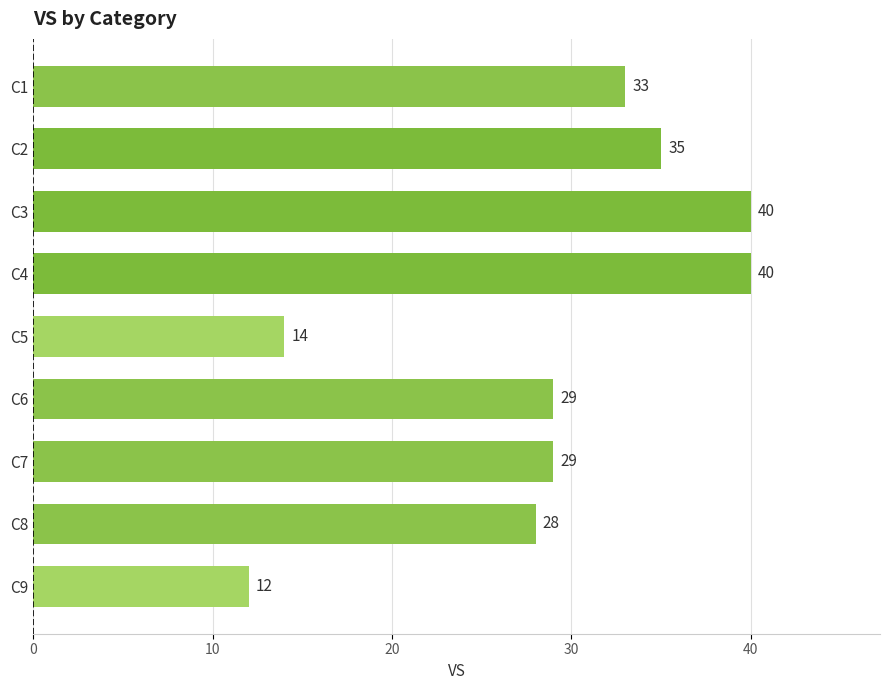

The chart shows a value of 19 at C8. True or false?

False